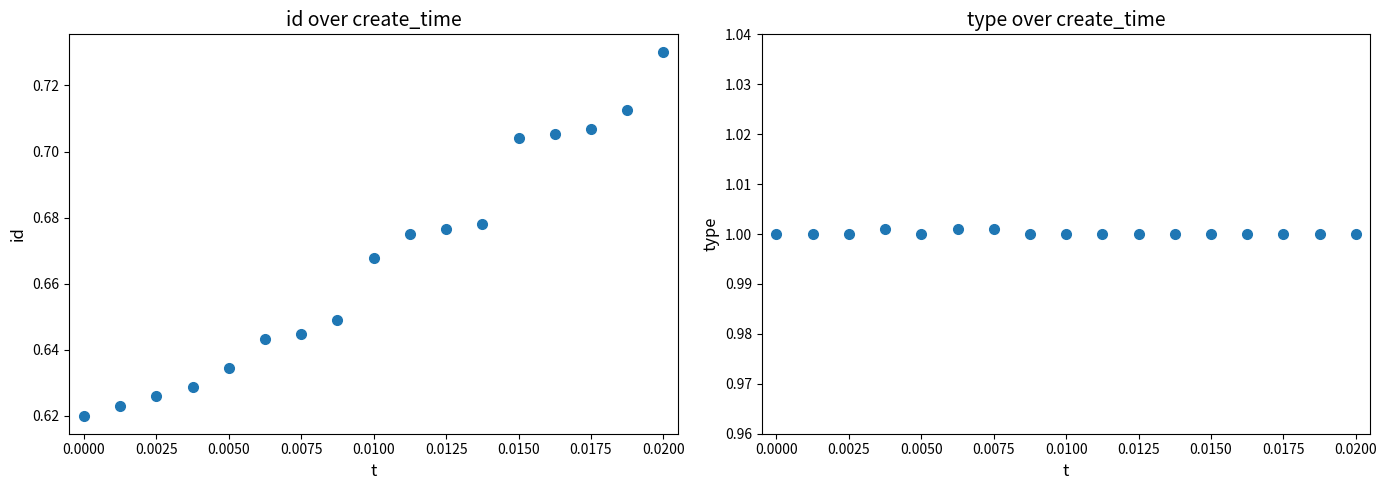

What is the sum of all type values?

17.0